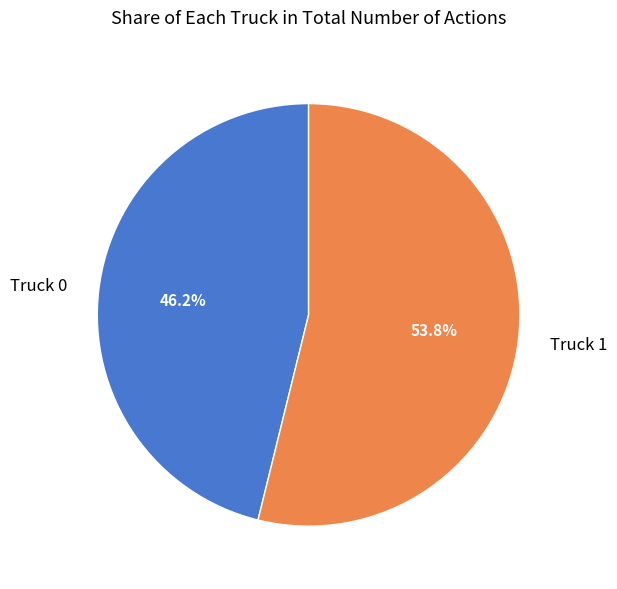

To the nearest percent, what percentage of the pie is Truck 0?

46%